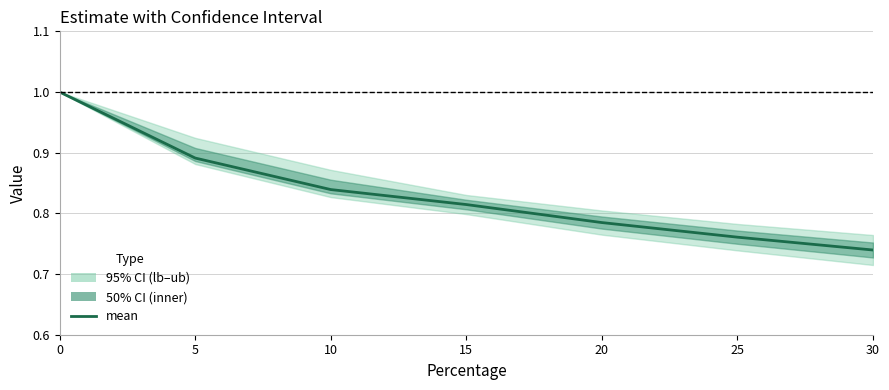

What is the change in value from 5 to 15?

-0.1